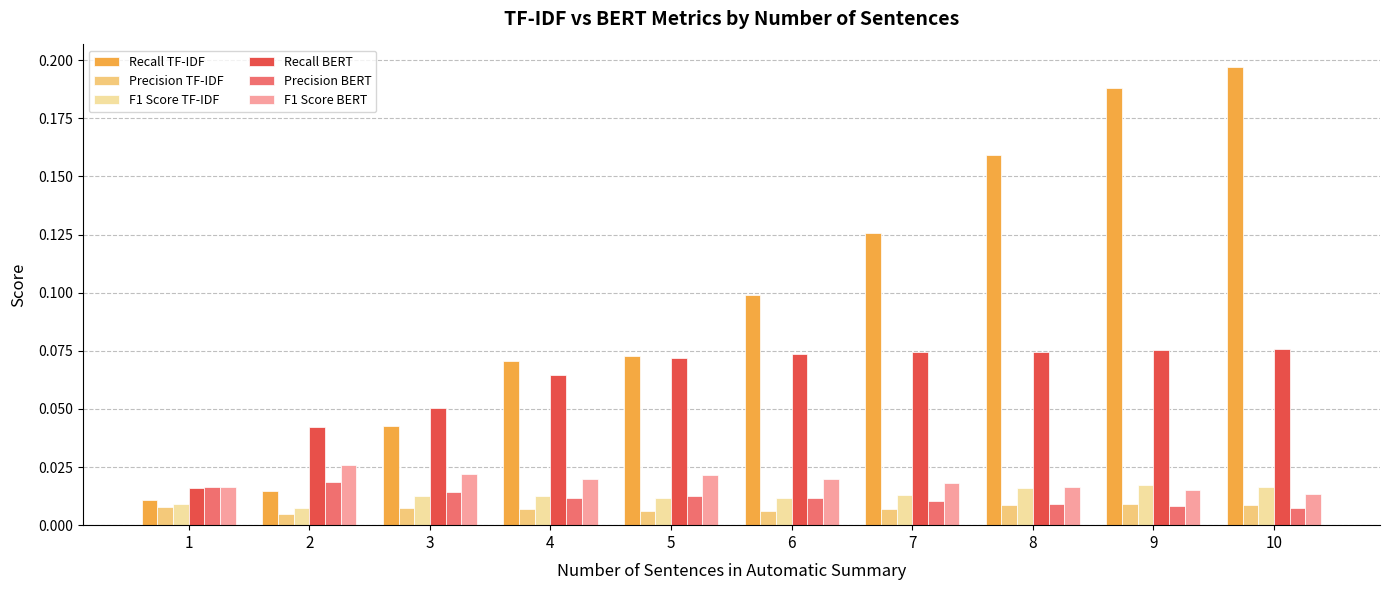

Which series has the widest spread of values?

Recall TF-IDF